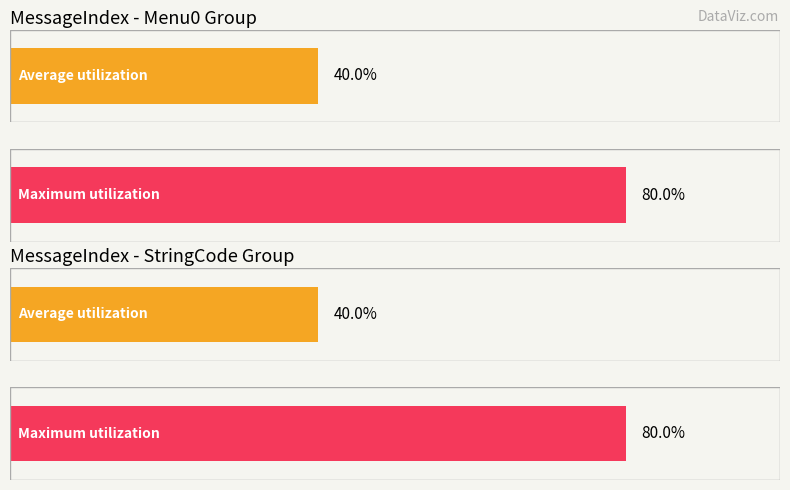

Are the bars grouped side by side (vs. stacked)?

Yes